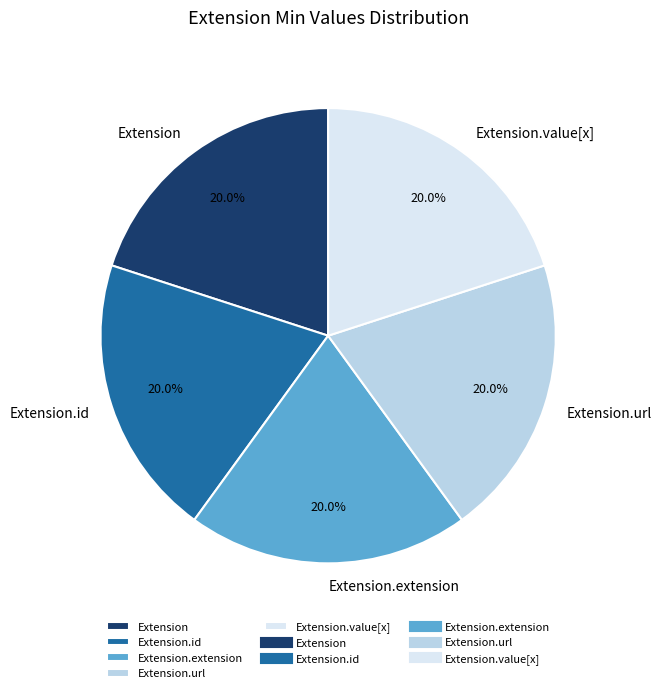

What is the ratio of the value at Extension.extension to the value at Extension.url?

1.0